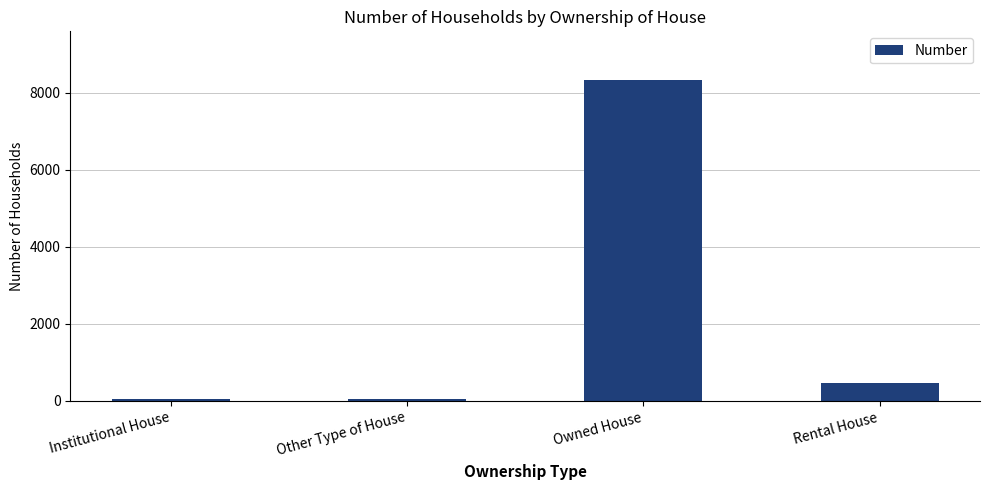

Are the bars horizontal?

No